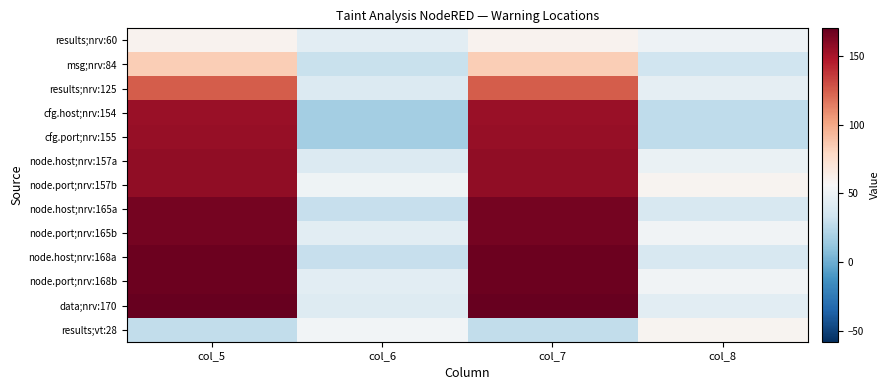

List the series in order of their peak value, lowest first.

results;vt:28, results;nrv:60, msg;nrv:84, results;nrv:125, cfg.host;nrv:154, cfg.port;nrv:155, node.host;nrv:157a, node.port;nrv:157b, node.host;nrv:165a, node.port;nrv:165b, node.host;nrv:168a, node.port;nrv:168b, data;nrv:170